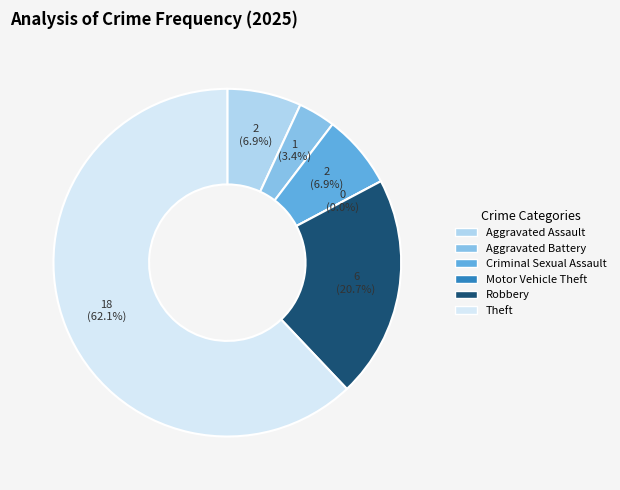

Which has a higher value, Criminal Sexual Assault or Aggravated Assault?

Criminal Sexual Assault